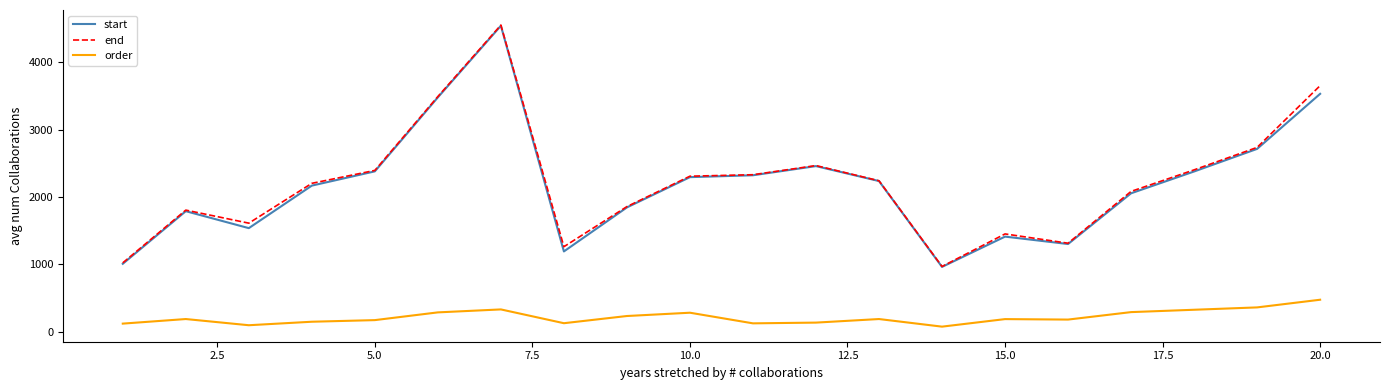

True or false: order and start intersect in this chart.

False